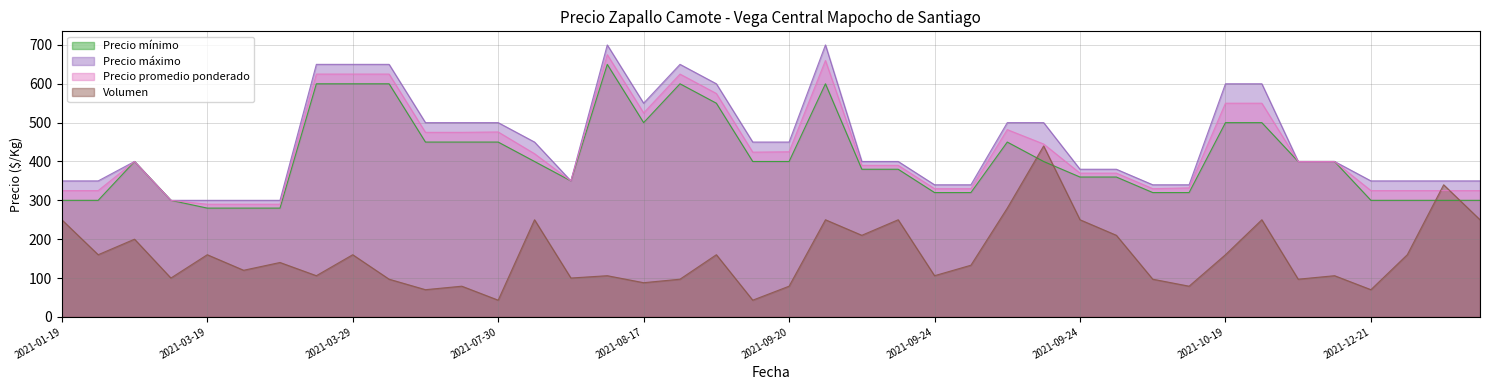

True or false: Precio máximo and Precio promedio ponderado cross at least once.

False